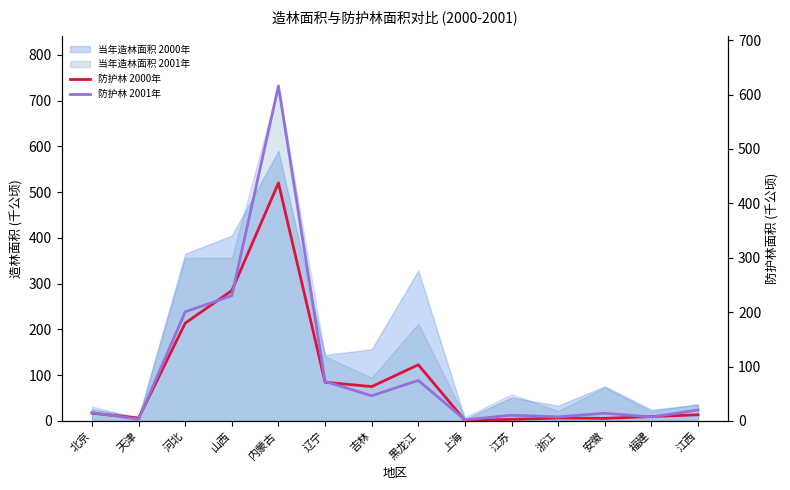

What position from the right is 浙江?

4